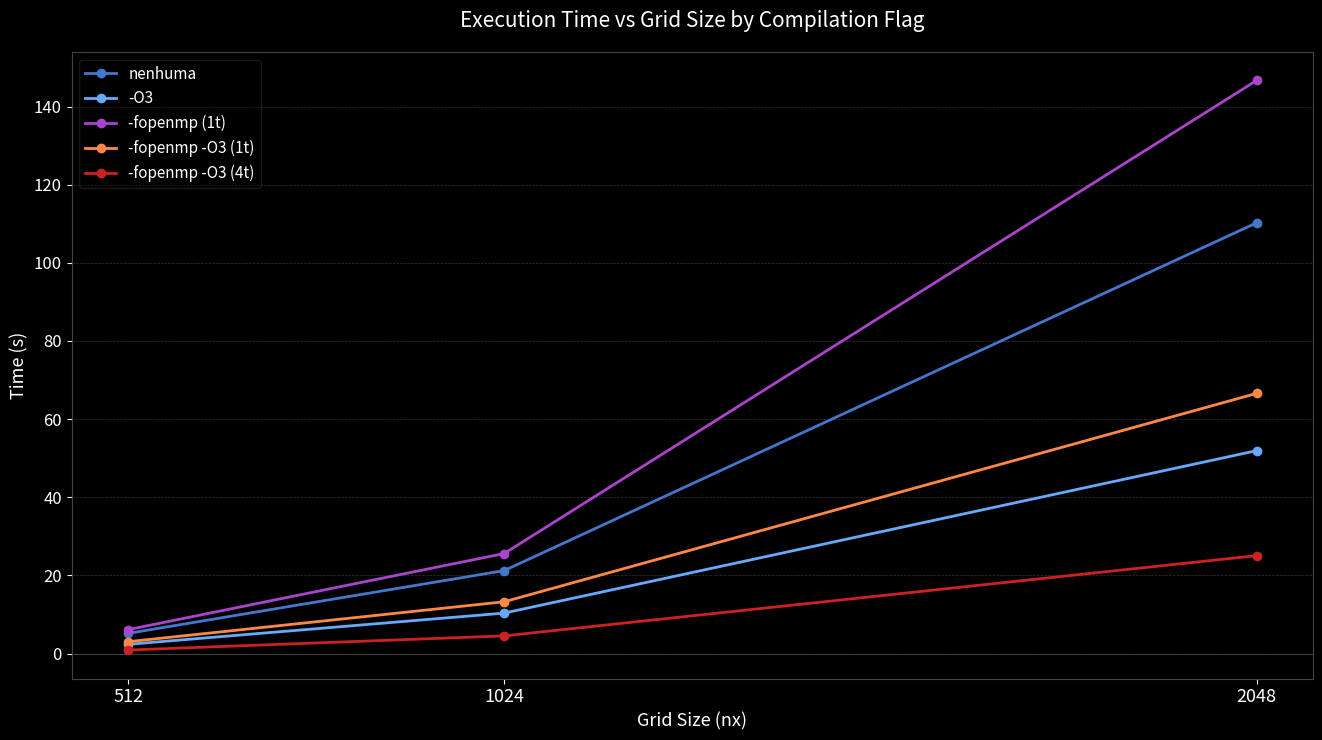

How many data points in -fopenmp (1t) are less than 25?

1